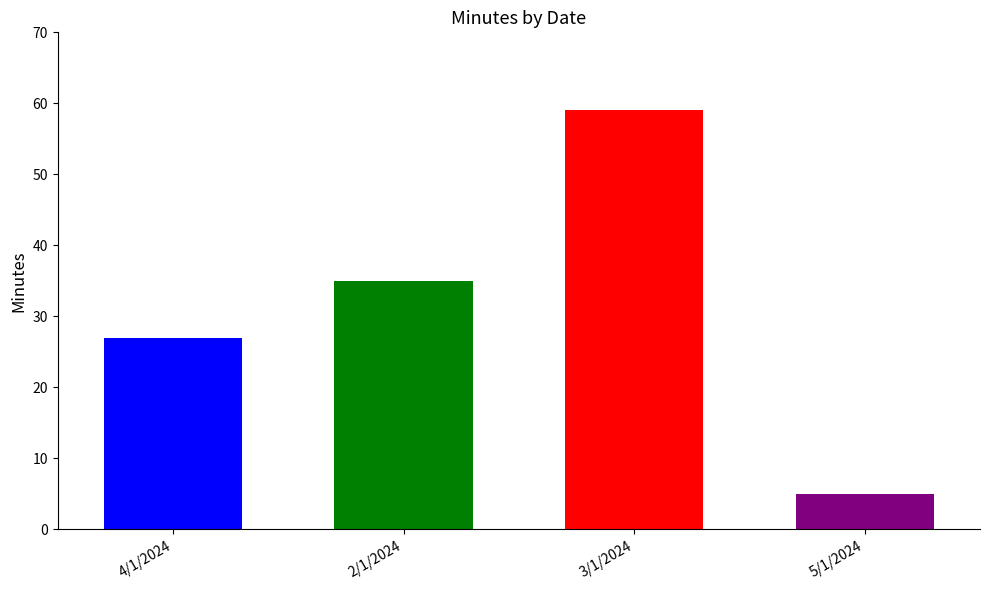

The value at 4/1/2024 is 27. True or false?

True